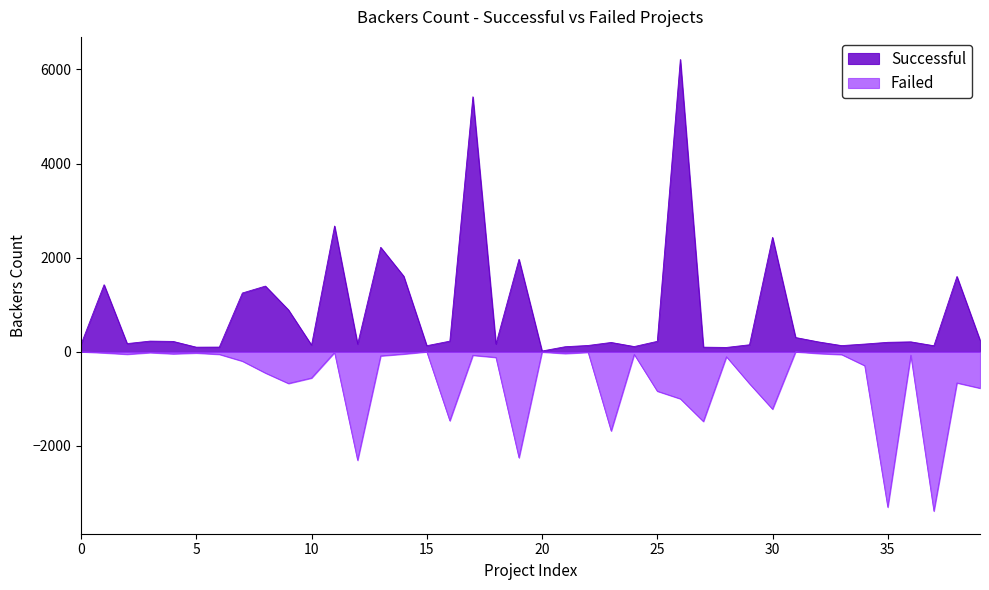

Read the Failed value at 32.

-37